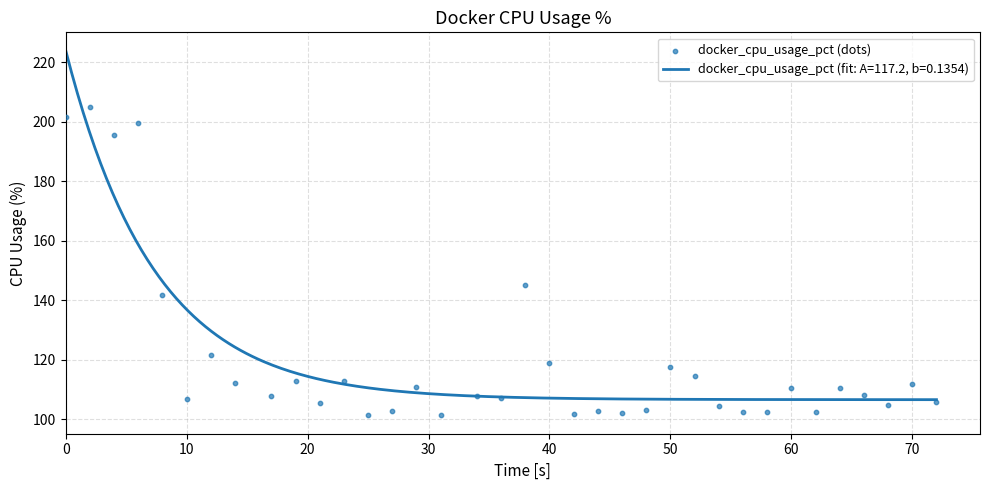

What is the highest value of the docker_cpu_usage_pct (fit: A=117.2, b=0.1354) series?

223.8